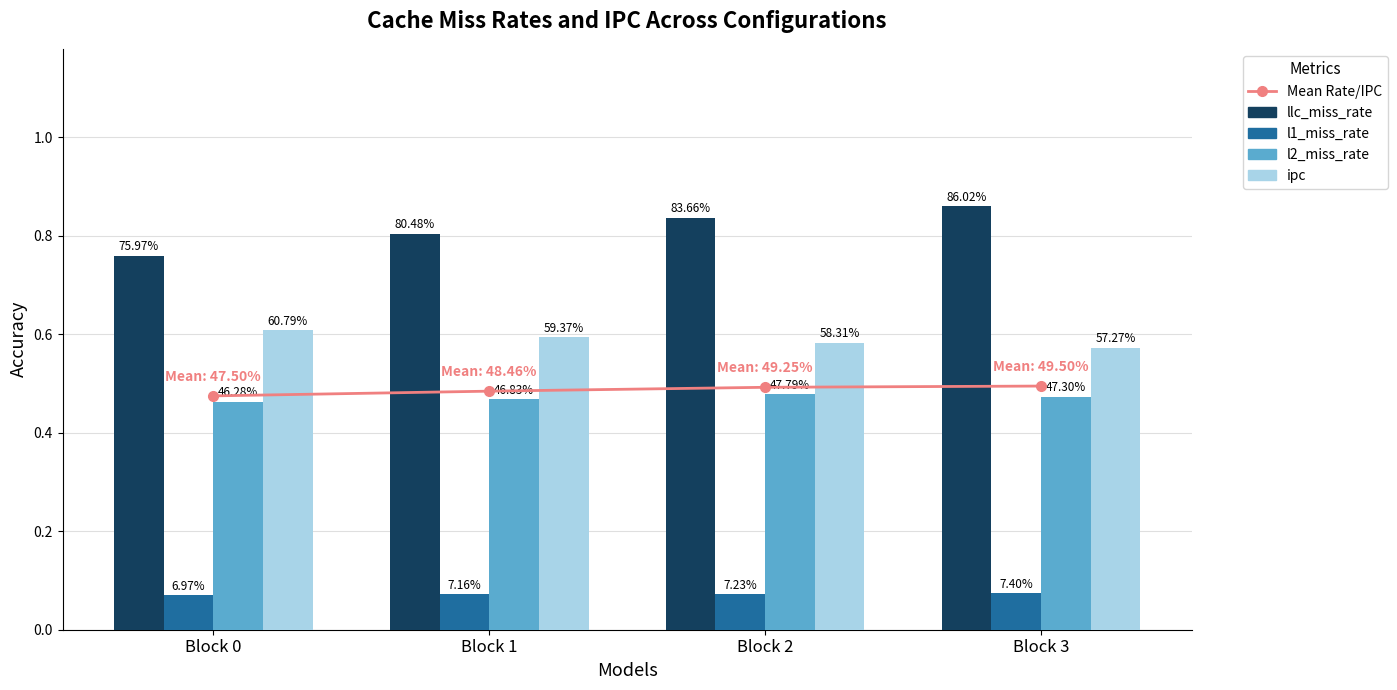

What is the sum of the Mean Rate/IPC values at Block 2 and Block 1?

1.0